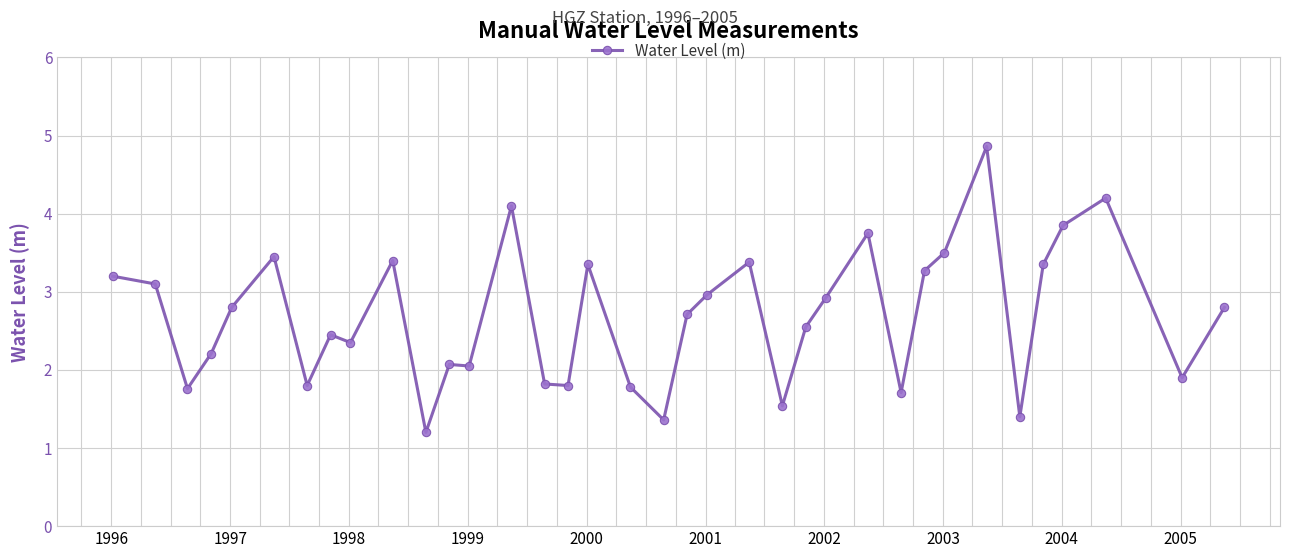

True or false: there are more than 0 points higher than both neighbors.

True